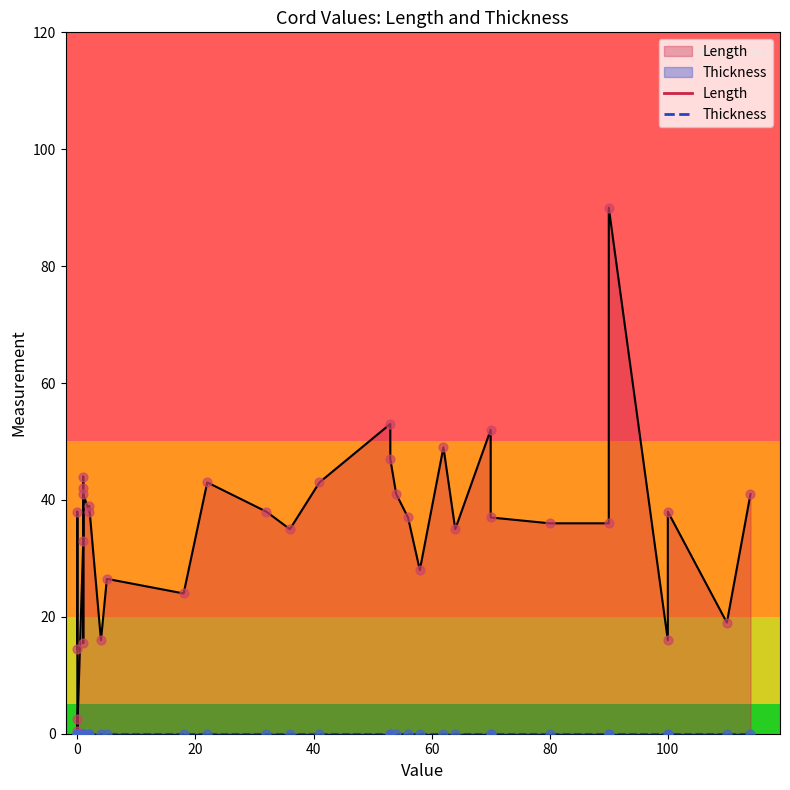

At how many categories does at least one series exceed 52?

2